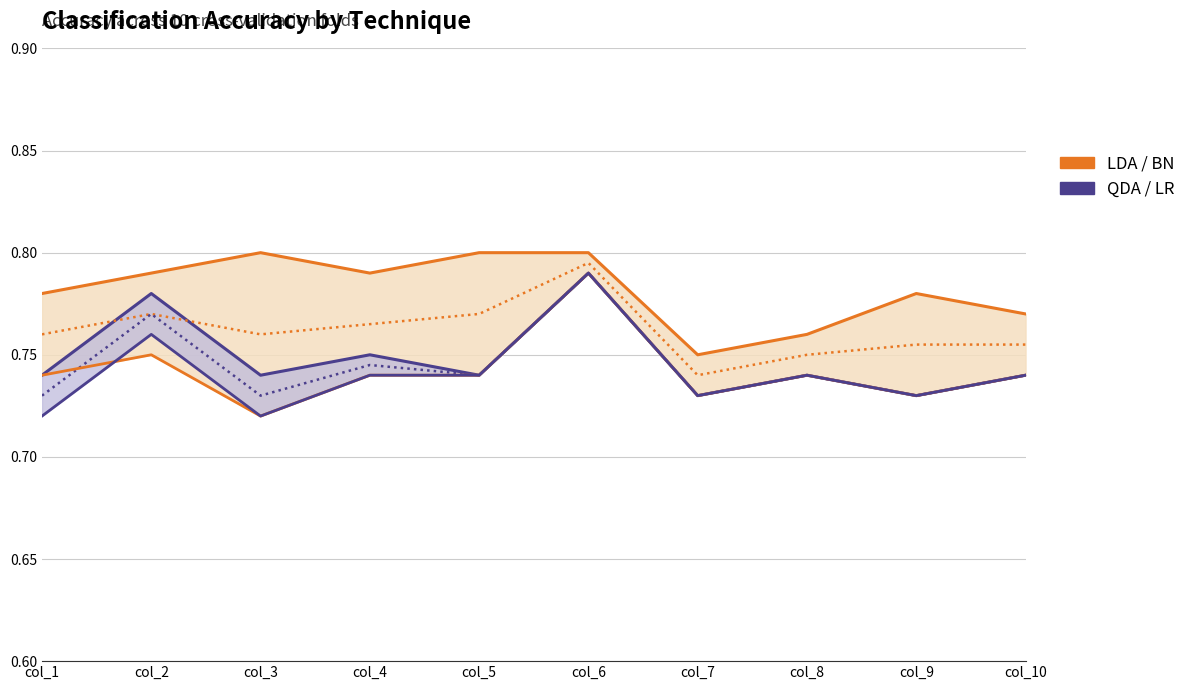

True or false: LDA / BN and QDA / LR intersect in this chart.

False